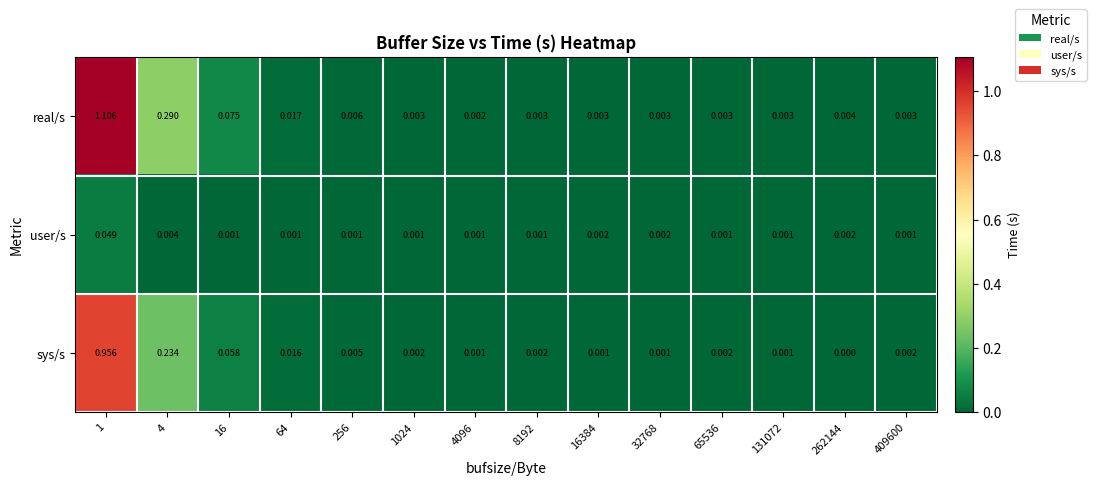

Rank the series at 16384 from lowest to highest value.

sys/s, user/s, real/s